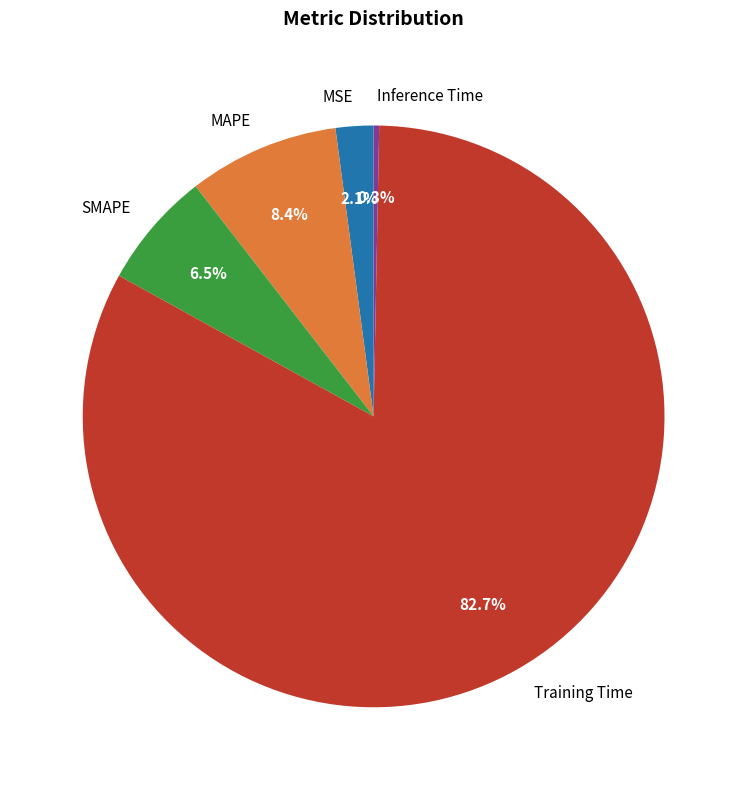

To the nearest percent, what percentage of the pie is MAPE?

8%